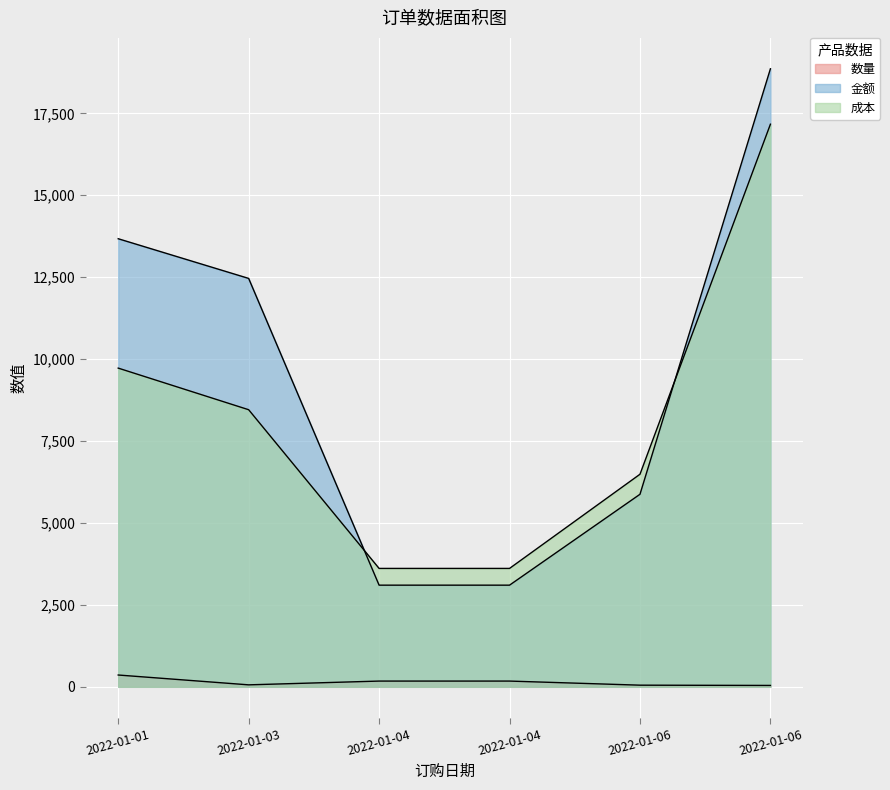

How many distinct data groups are displayed?

3